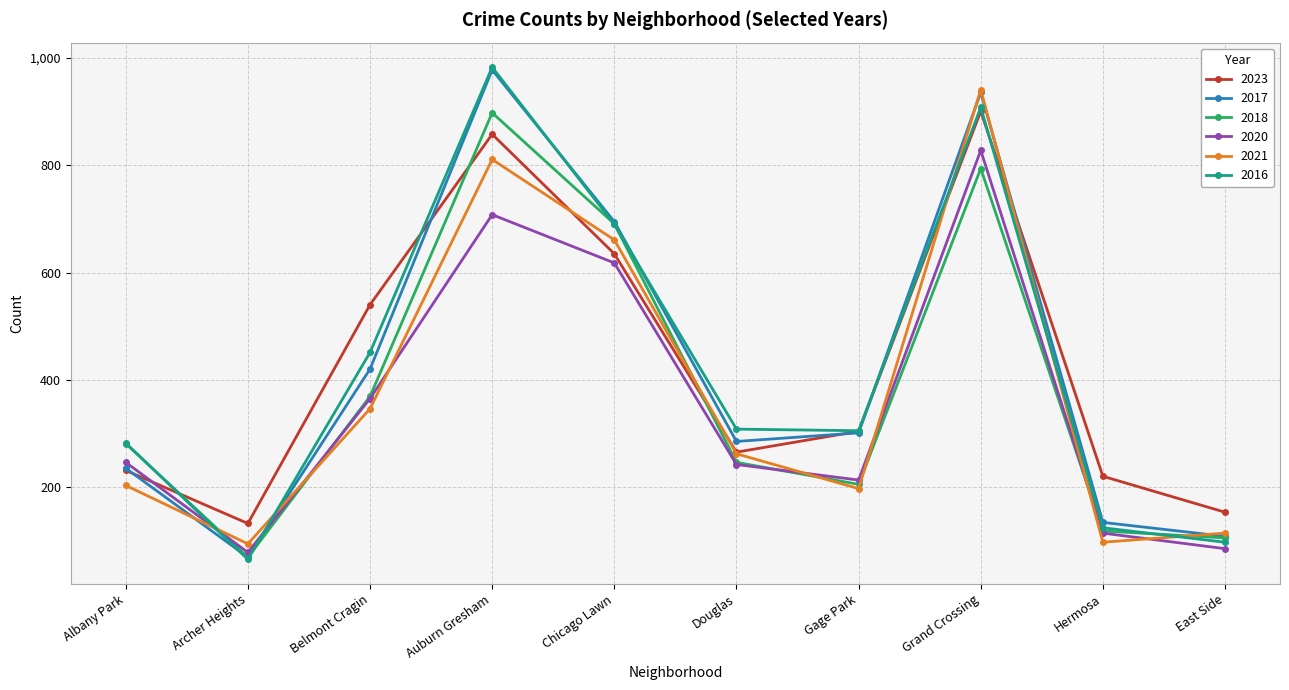

What is the total value across all series at East Side?

662